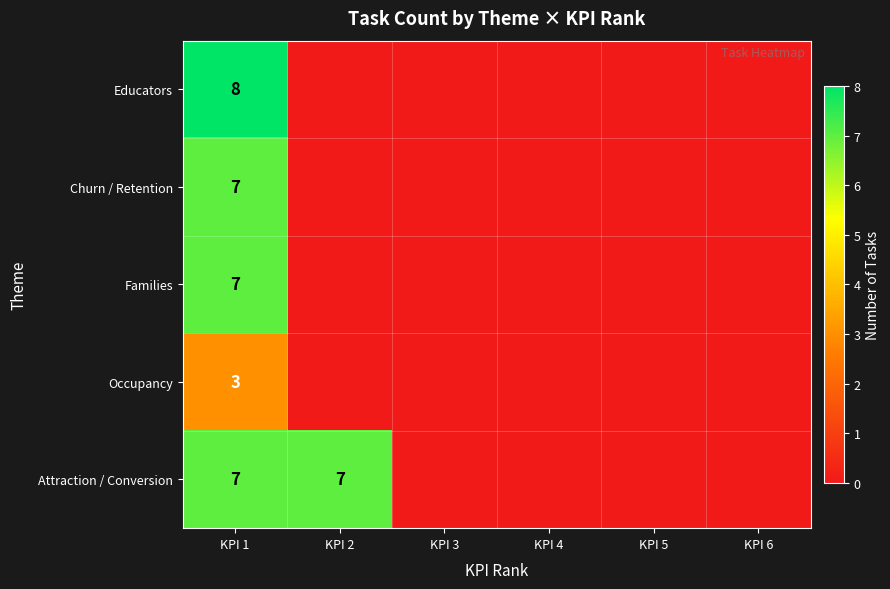

The Churn / Retention series shows 7 at KPI 1. True or false?

True